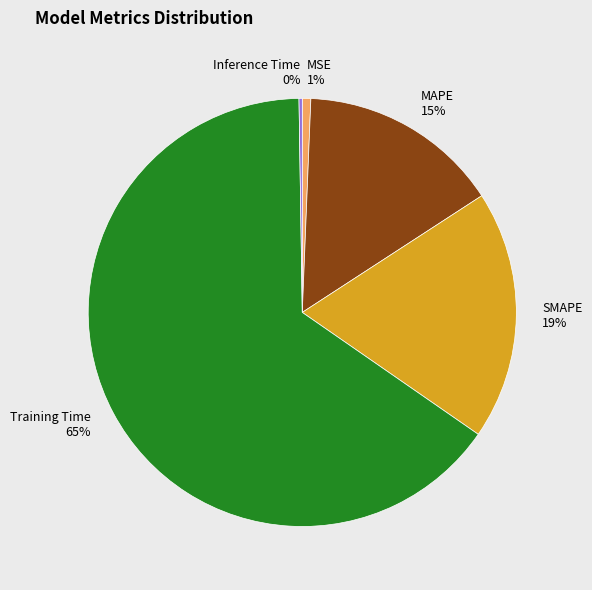

To the nearest percent, what percentage of the pie is Training Time?

65%